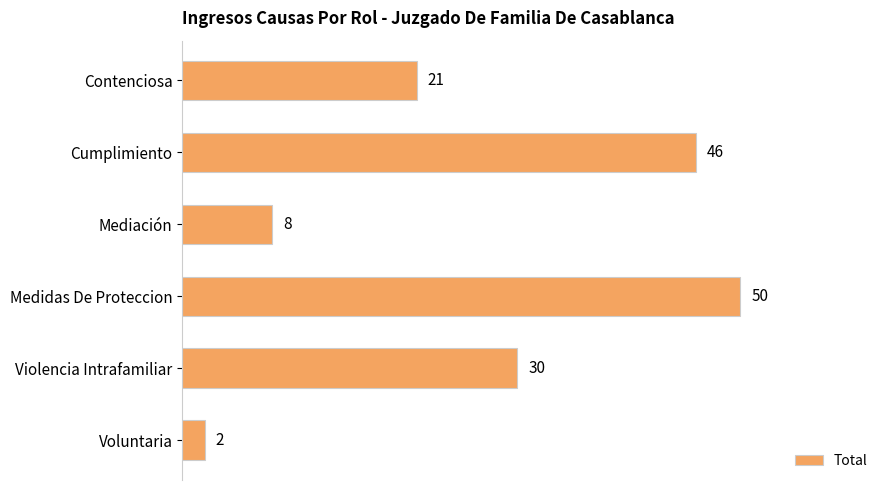

Between Voluntaria and Contenciosa, which is larger?

Contenciosa